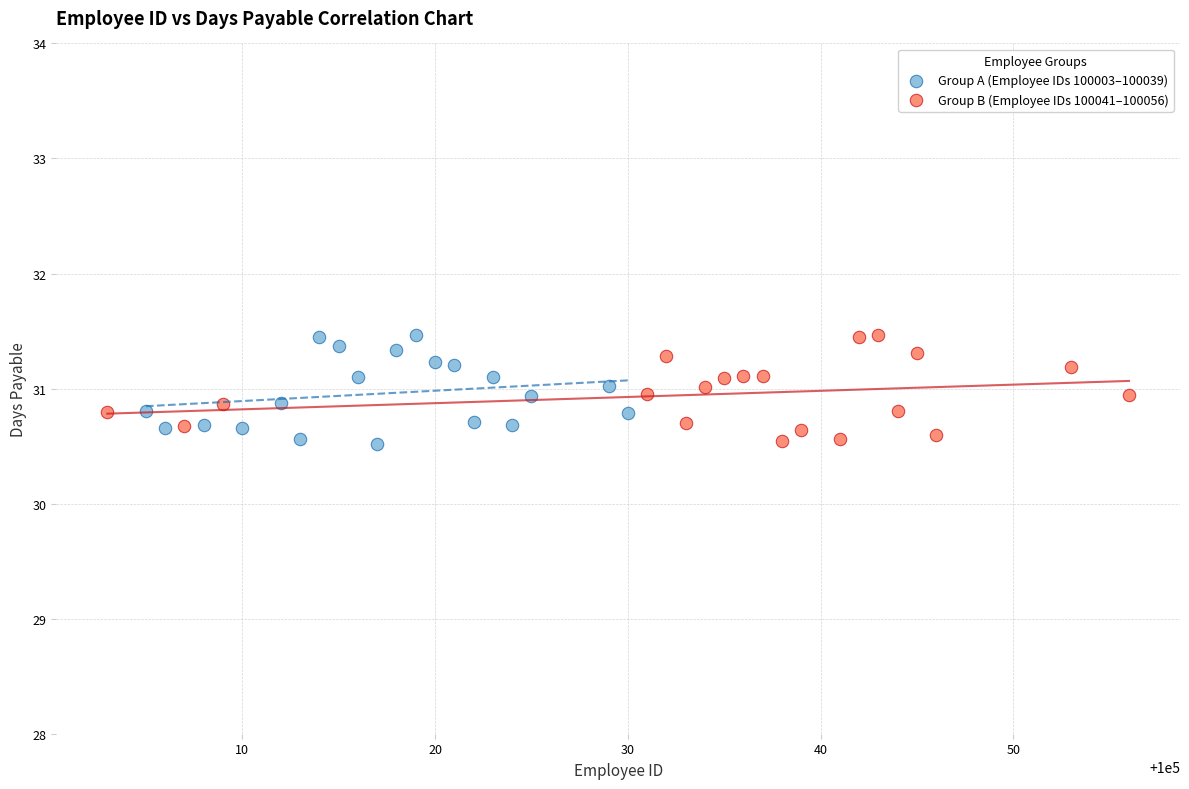

What are all the series names shown in the legend?

Group A (Employee IDs 100003–100039), Group B (Employee IDs 100041–100056)